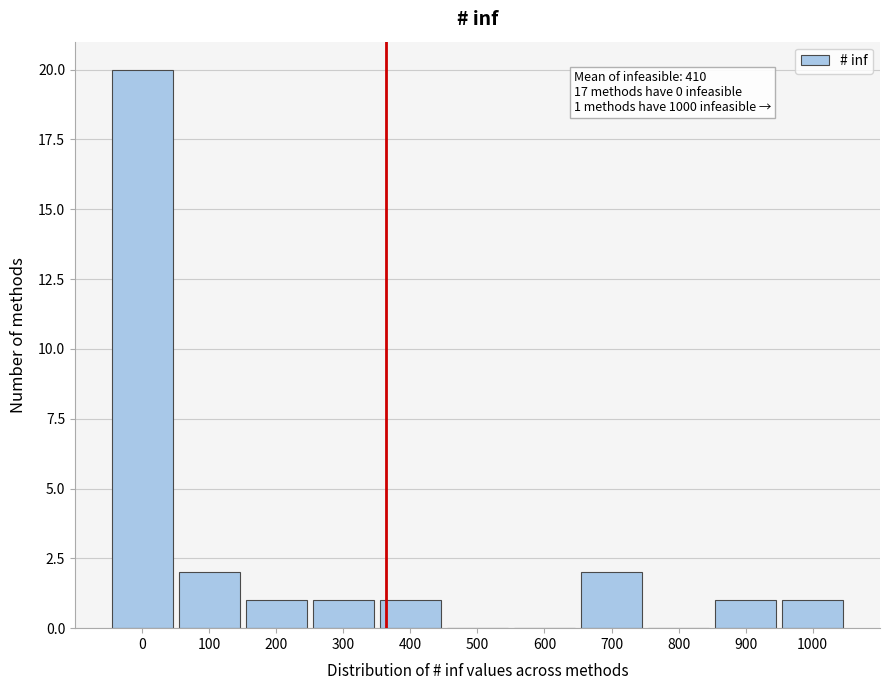

Reading left to right, extract all data points from this chart.

0=20	100=2	200=1	300=1	400=1	500=0	600=0	700=2	800=0	900=1	1000=1